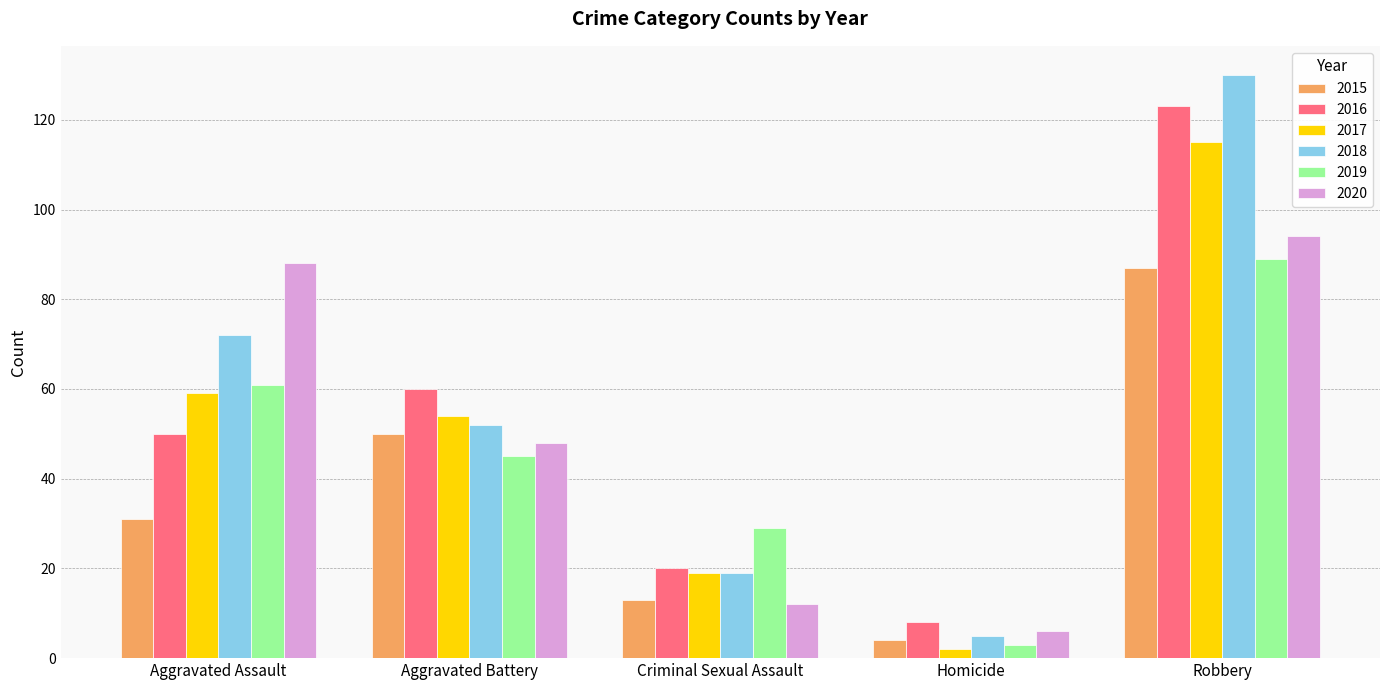

What is the total value across all series at Robbery?

638